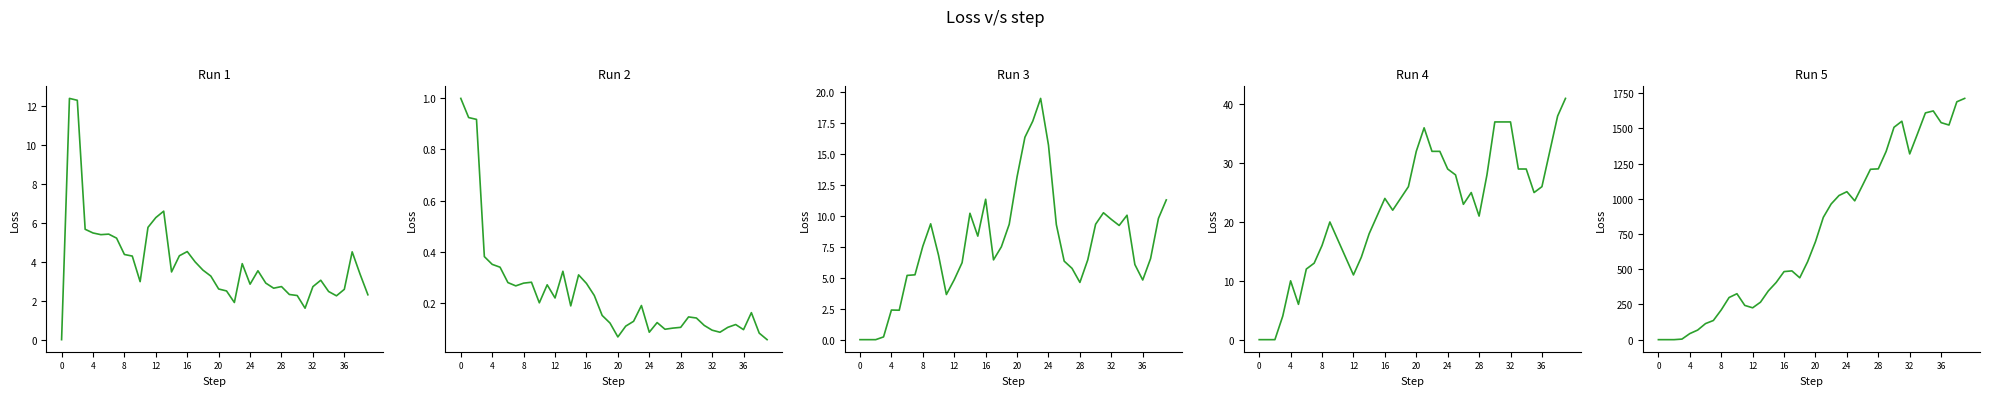

At how many categories does at least one series exceed 408?

24